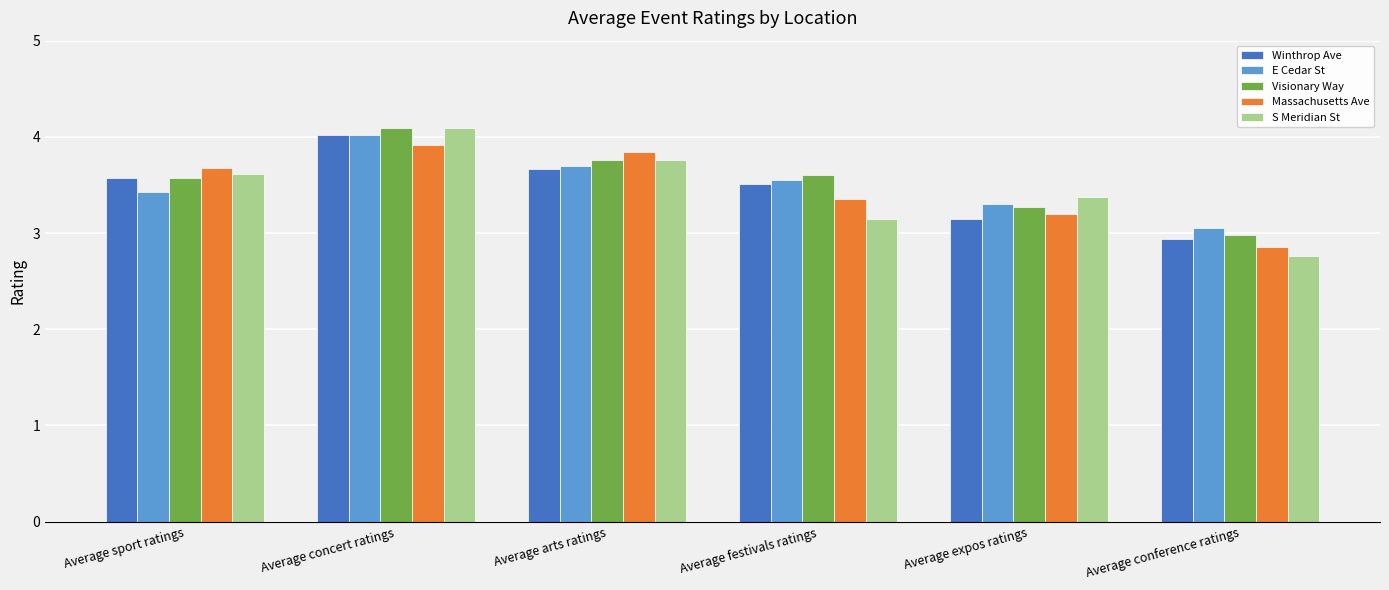

The E Cedar St series shows 1.4 at Average expos ratings. True or false?

False